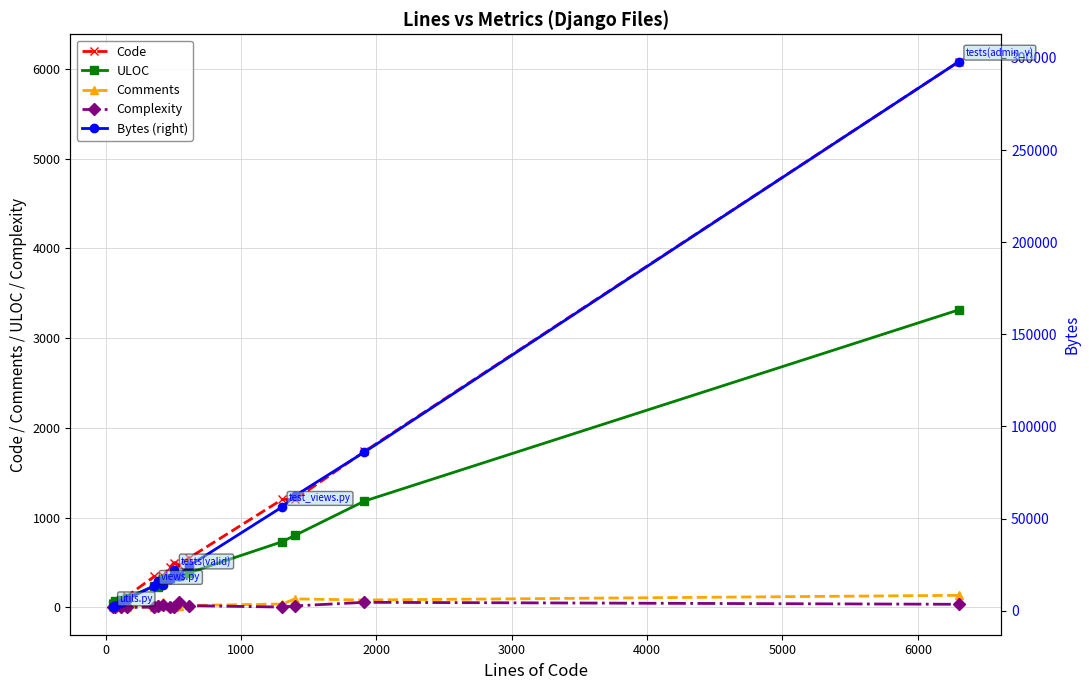

What is the greatest value displayed?

297989